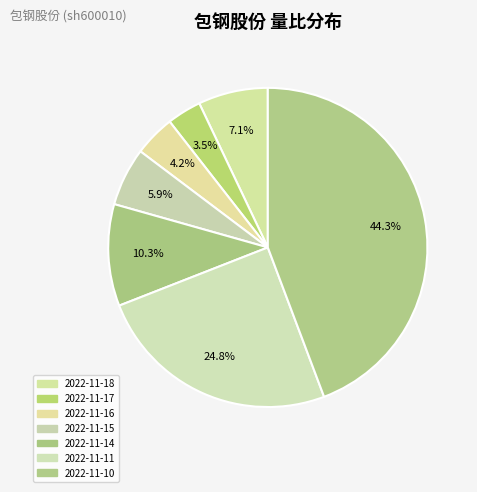

Which category has the biggest portion of the pie?

2022-11-10